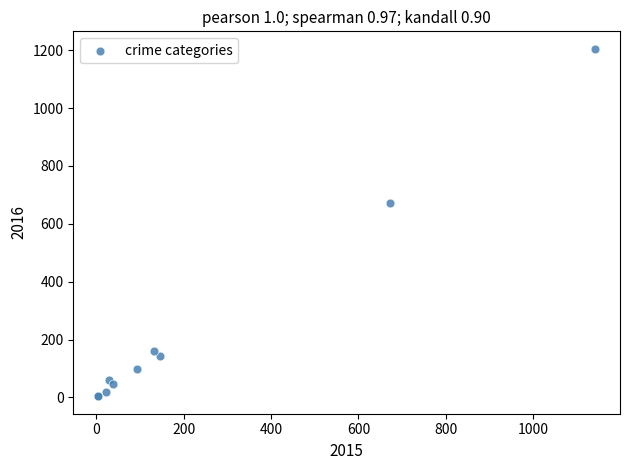

What Y value in the scatter plot is closest to 604?

671